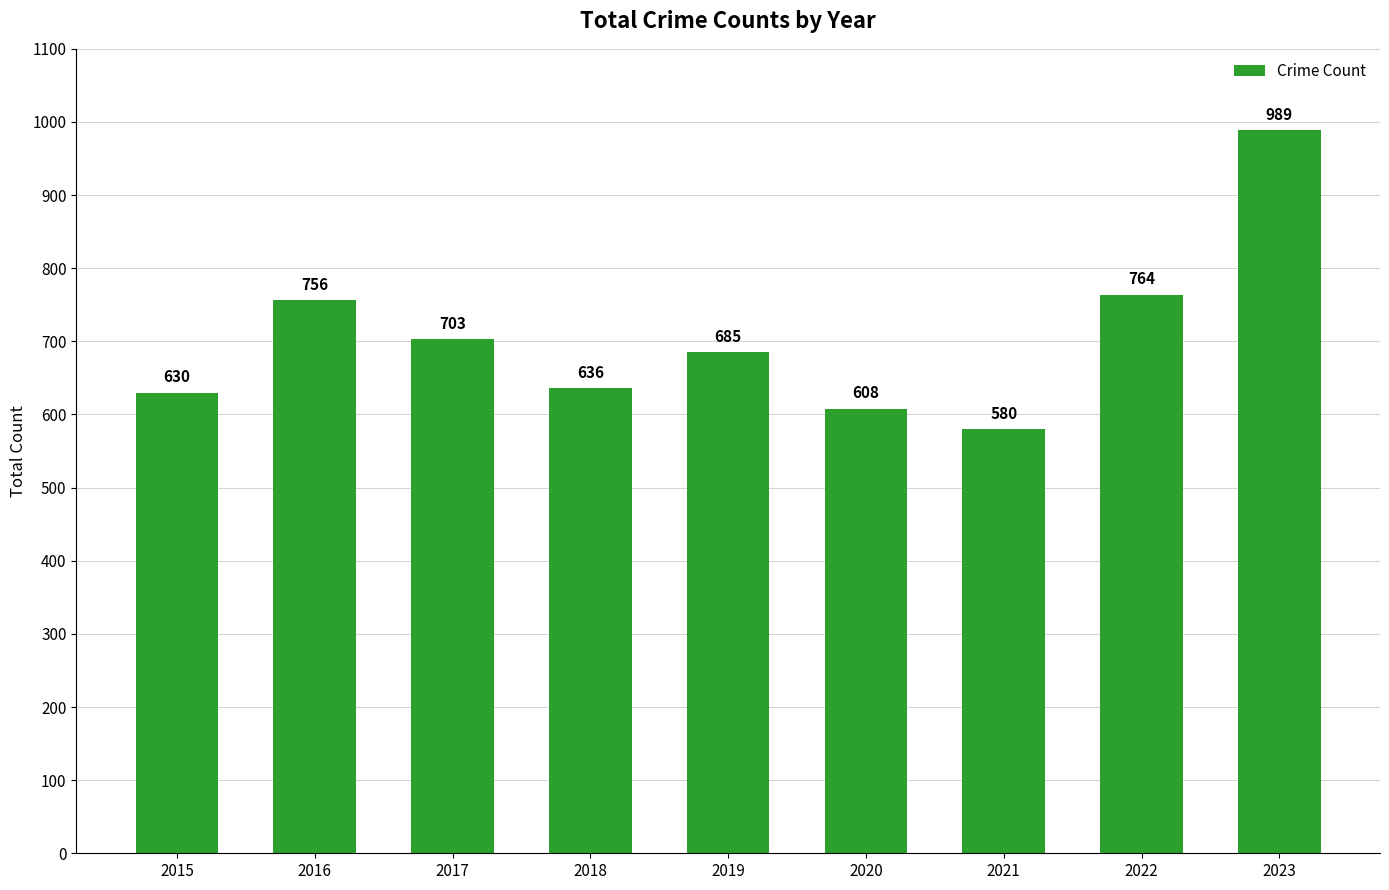

What is the sum of the values at 2021 and 2022?

1344